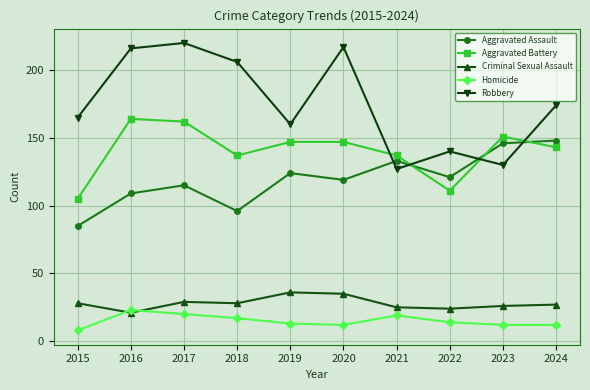

What is the total value across all series at 2019?

480